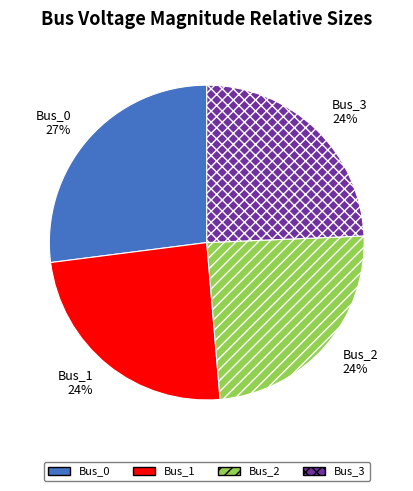

Does Bus_3 represent more than half of the total?

No